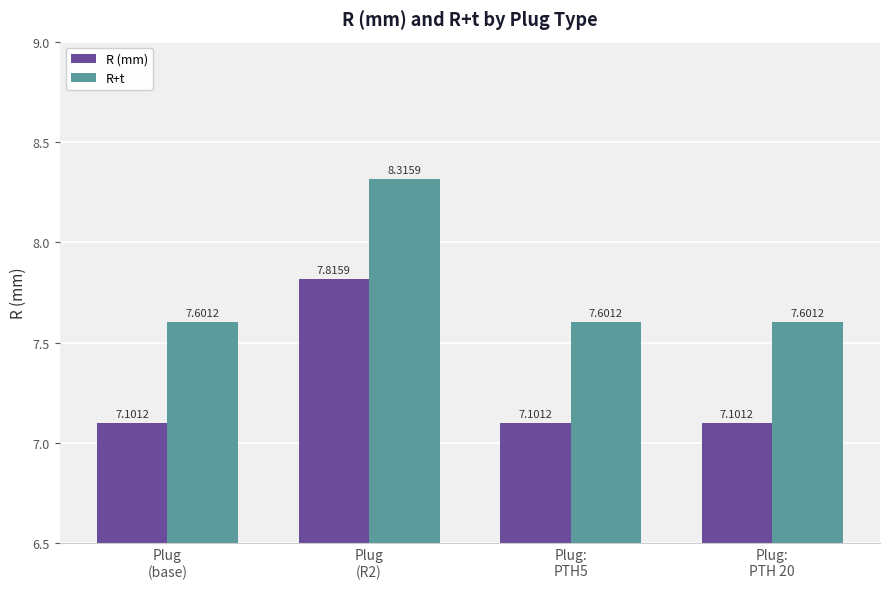

What is the label of the 2nd bar from the left?

Plug
(R2)